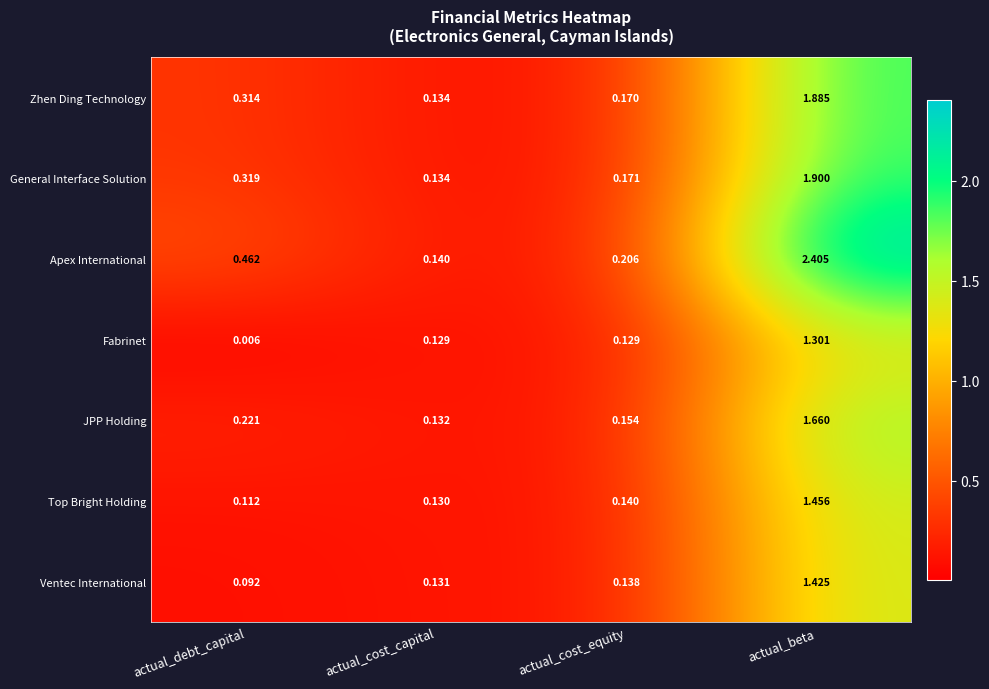

List the series in order of their peak value, highest first.

Apex International, General Interface Solution, Zhen Ding Technology, JPP Holding, Top Bright Holding, Ventec International, Fabrinet